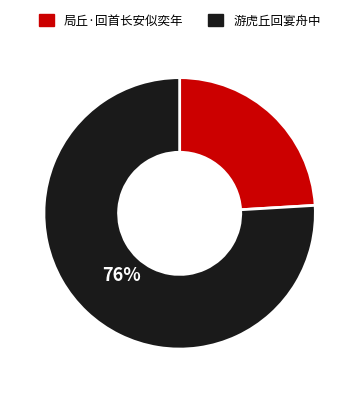

To the nearest percent, what is the difference between the 局丘·回首长安似奕年 and 游虎丘回宴舟中 slice percentages?

52%